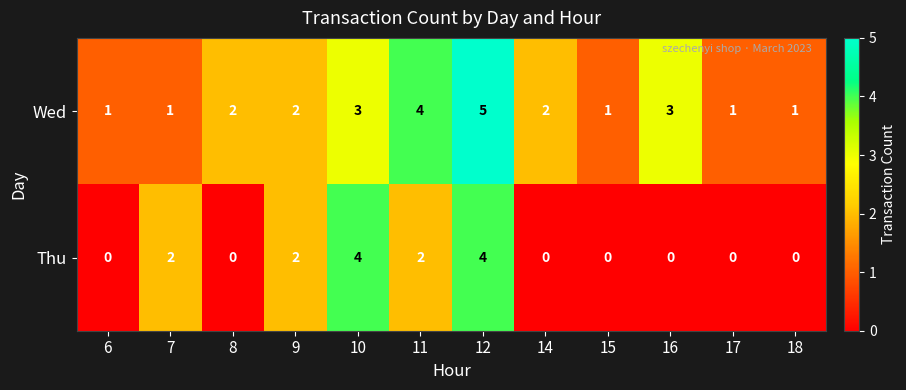

What is the maximum value for Wed?

5